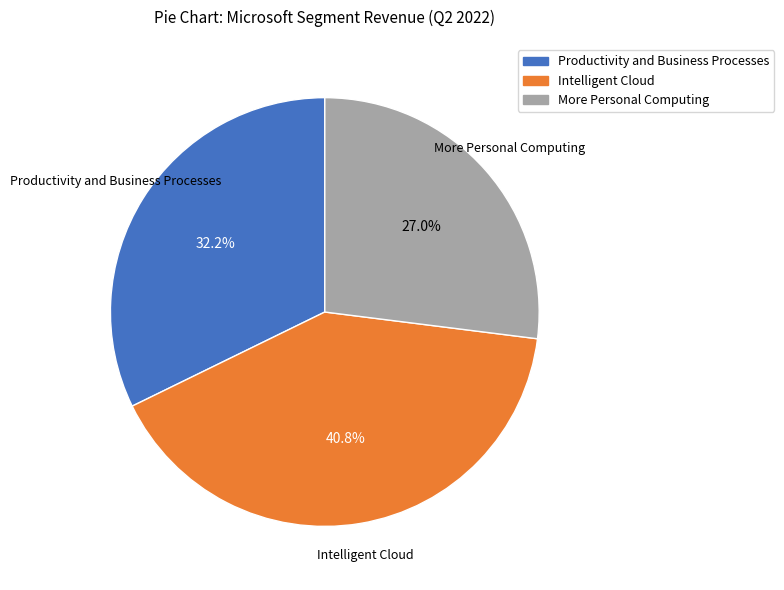

Is Productivity and Business Processes the majority of the pie?

No